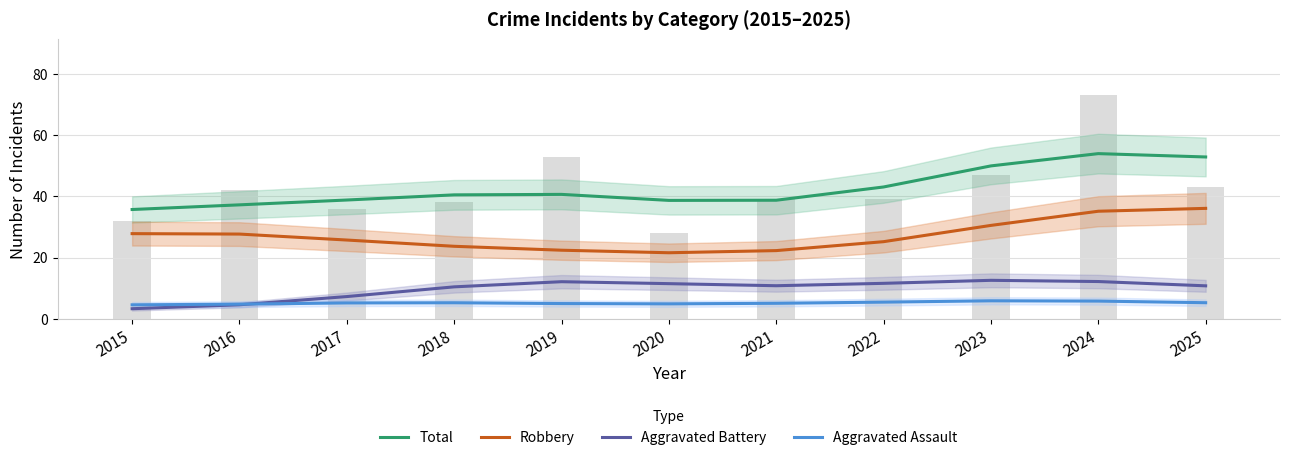

Is it true that Total equals 22.2 at 2016?

False